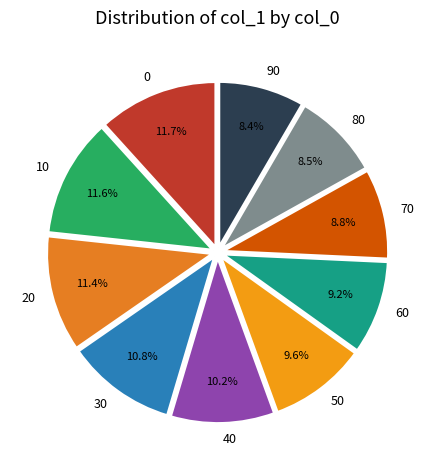

What is the ratio of the value at 40 to the value at 10?

0.9